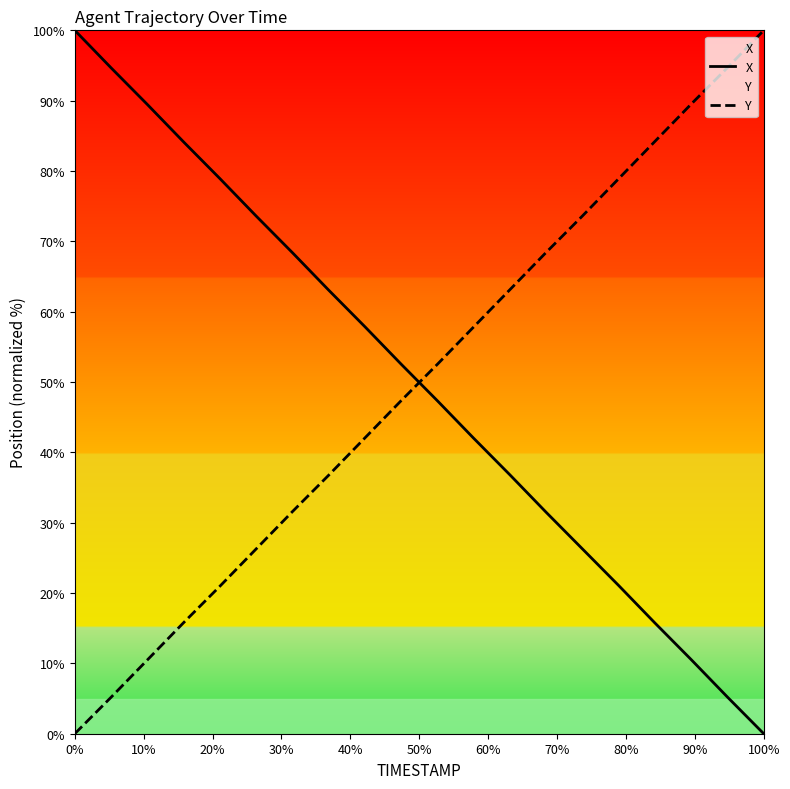

What is the difference between the maximum and minimum values in the X series?

100.0